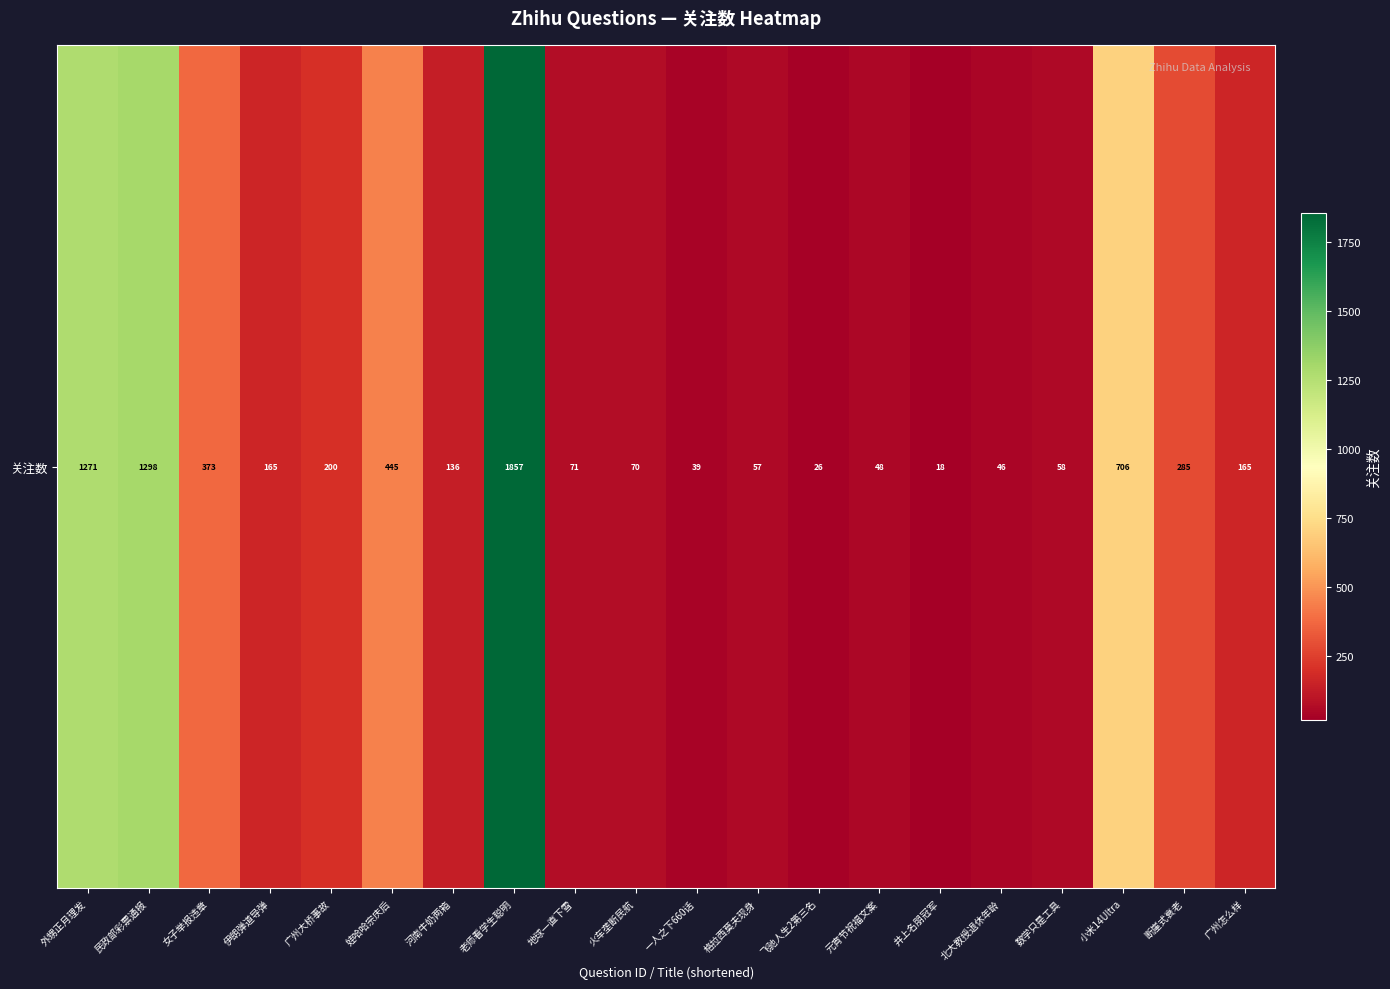

How many values exceed 165?

8